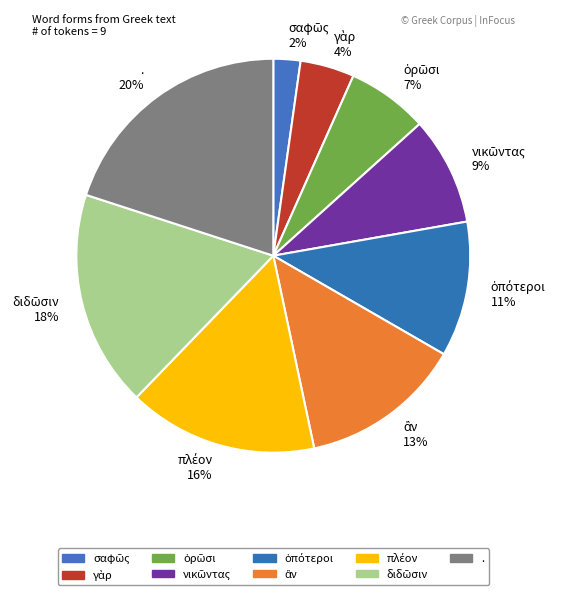

How many slices are in this pie chart?

9